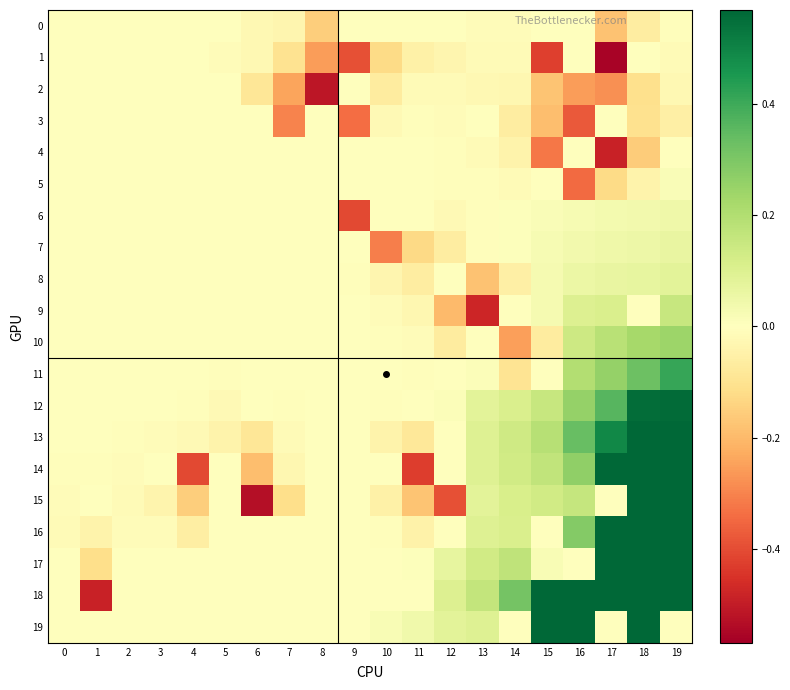

At 3, list the series in order from smallest to largest.

15, 16, 13, 12, 11, 17, 10, 18, 19, 2, 1, 0, 4, 5, 9, 6, 8, 7, 3, 14